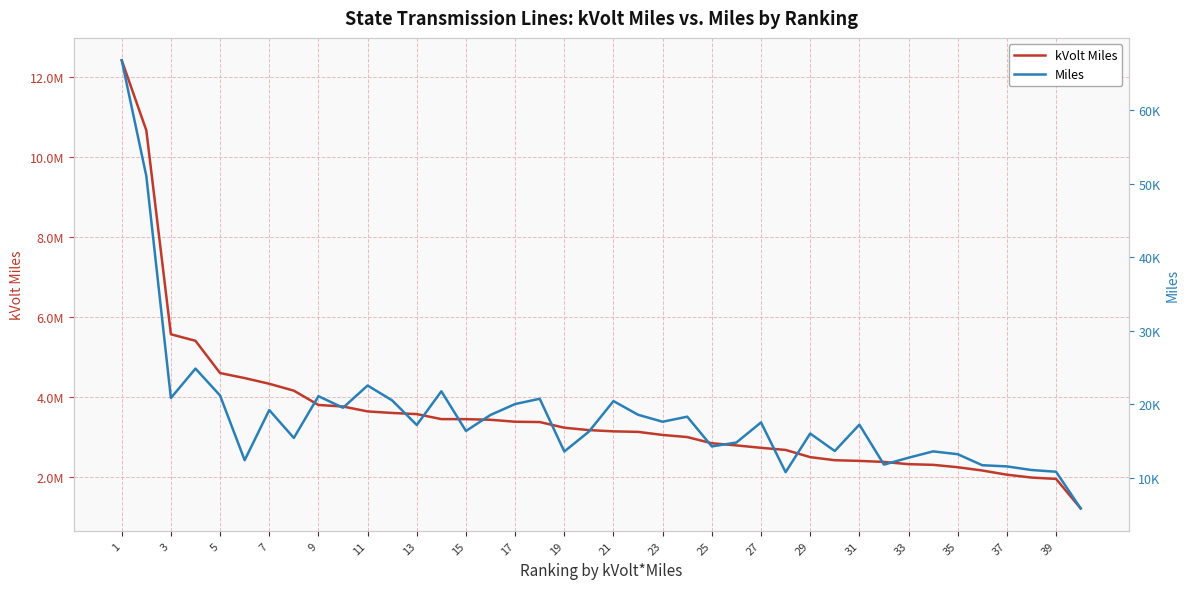

True or false: kVolt Miles and Miles cross at least once.

False